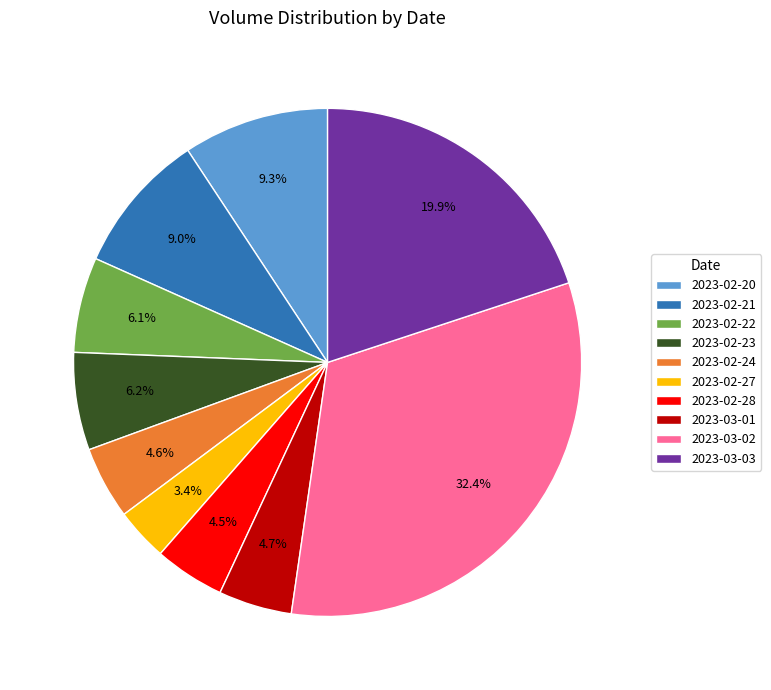

Which slice is the smallest?

2023-02-27